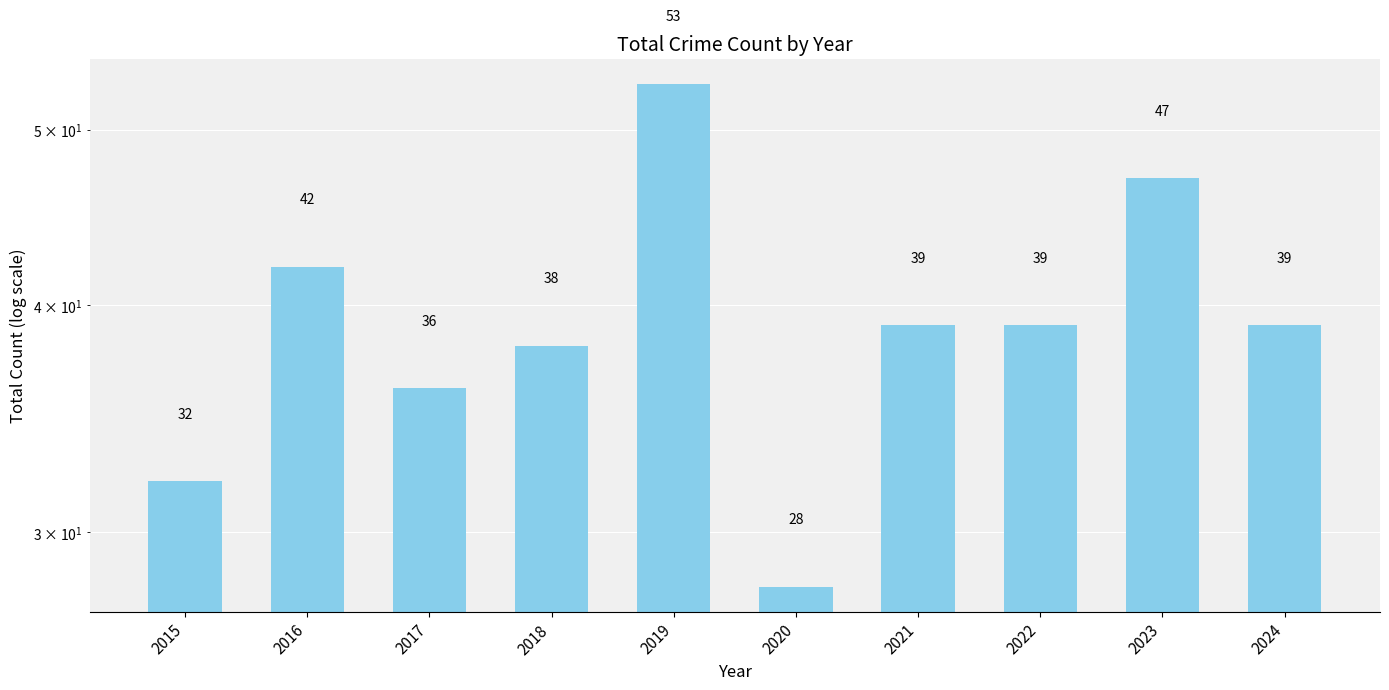

Rank the categories by value from lowest to highest.

2020, 2015, 2017, 2018, 2021, 2022, 2024, 2016, 2023, 2019